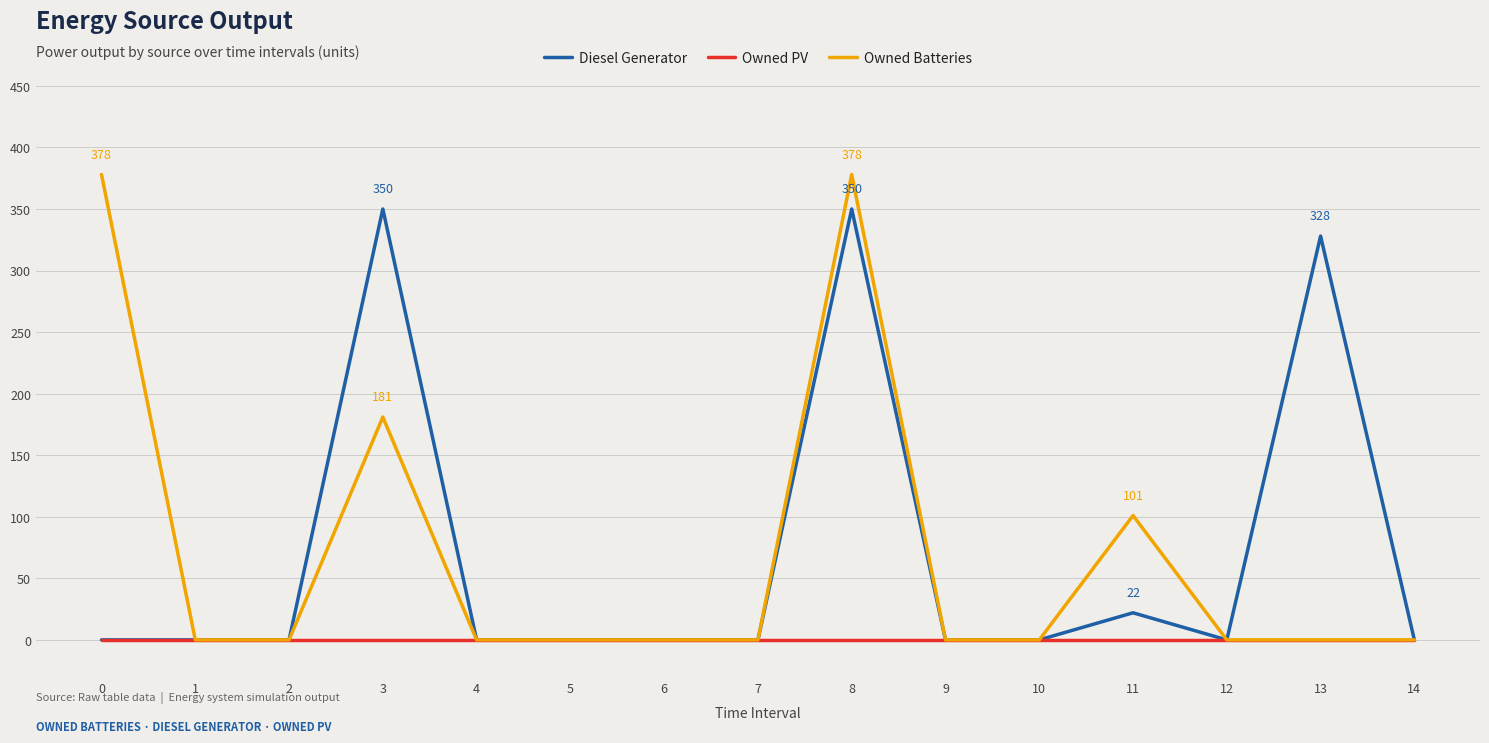

How many values in the Owned Batteries series exceed 0?

4